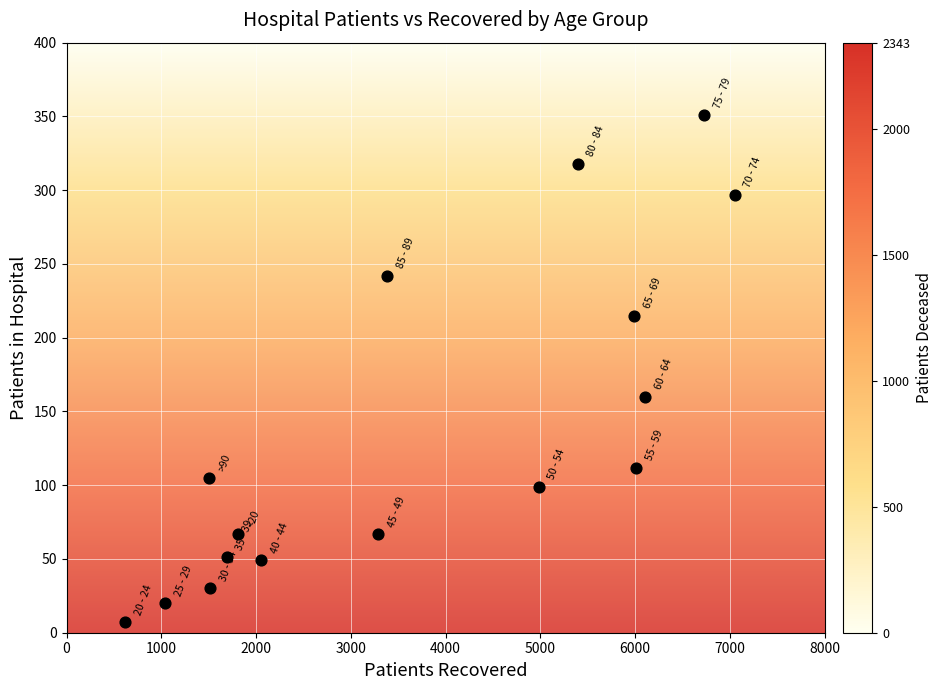

What Y value in the scatter plot is closest to 179?

160